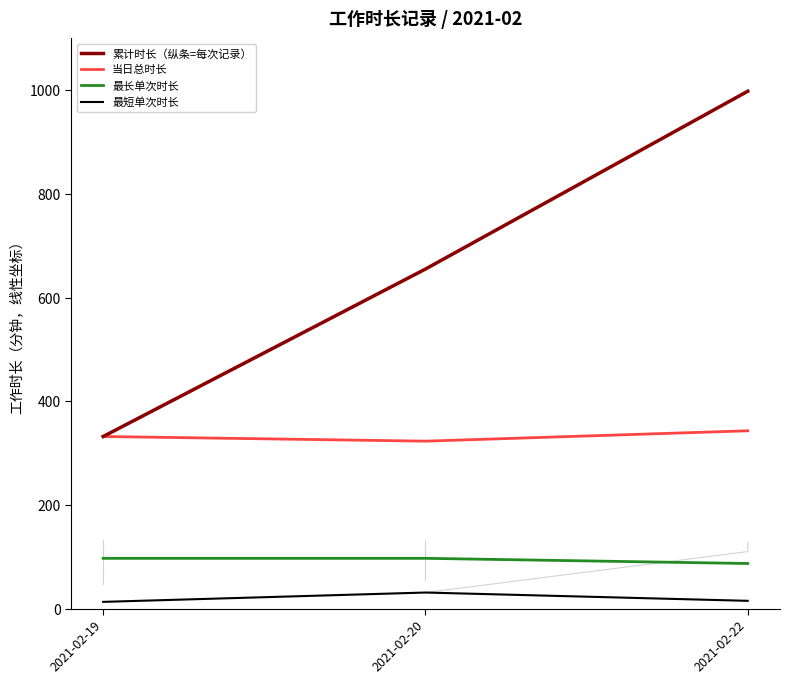

What are all the series names shown in the legend?

累计时长（纵条=每次记录）, 当日总时长, 最长单次时长, 最短单次时长